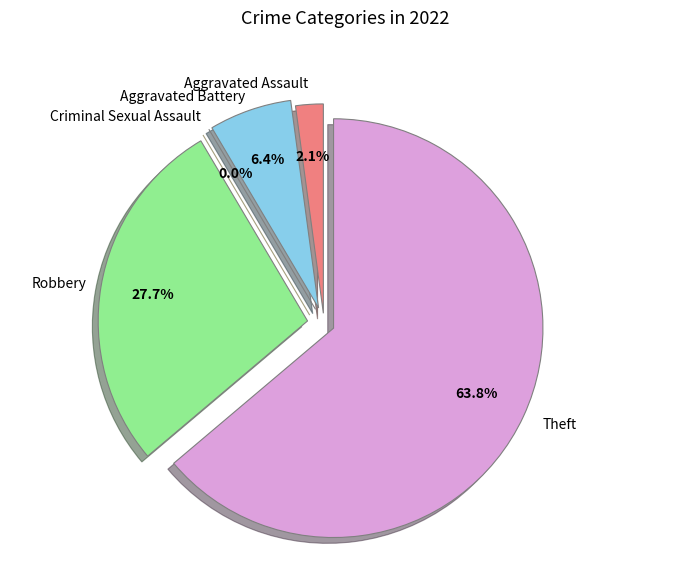

To the nearest percent, what portion does Aggravated Battery represent?

6%